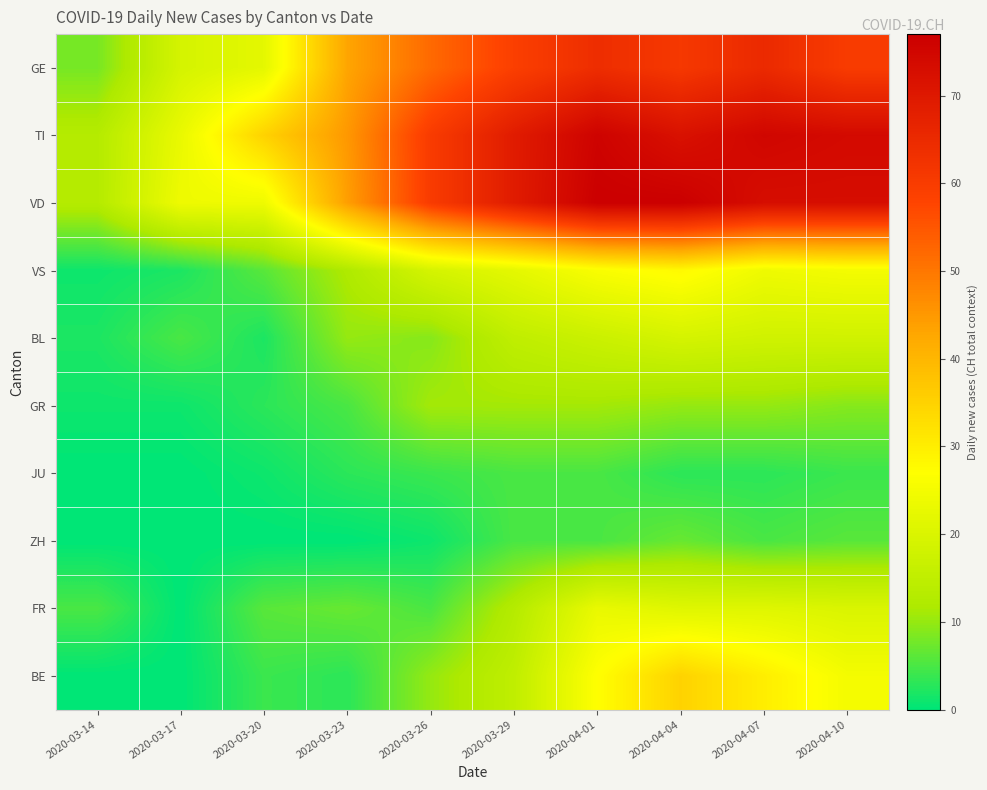

At how many categories does at least one series exceed 18?

9